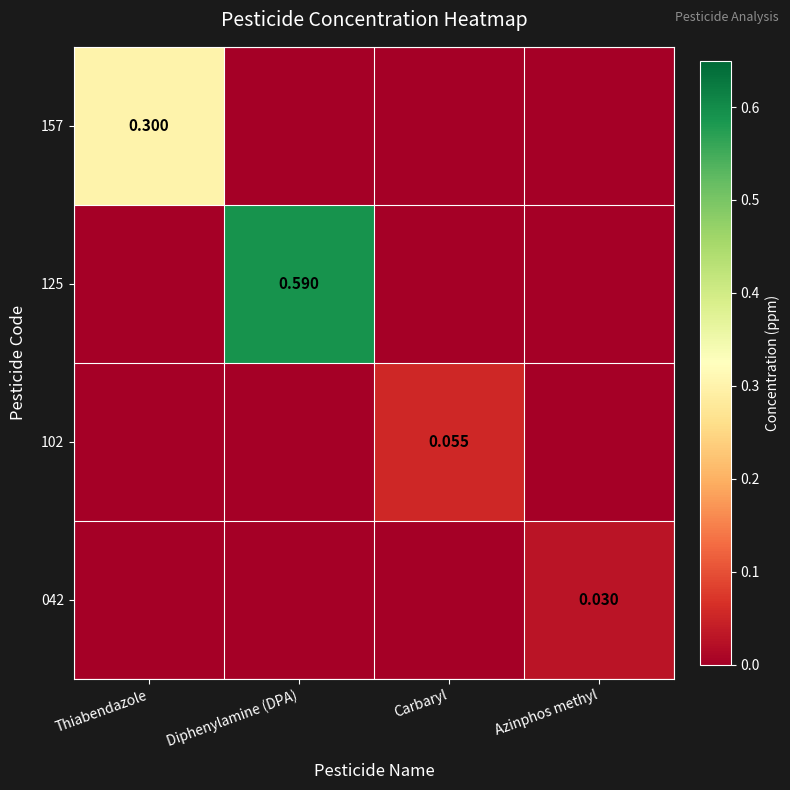

What is the total value across all series at Thiabendazole?

0.3